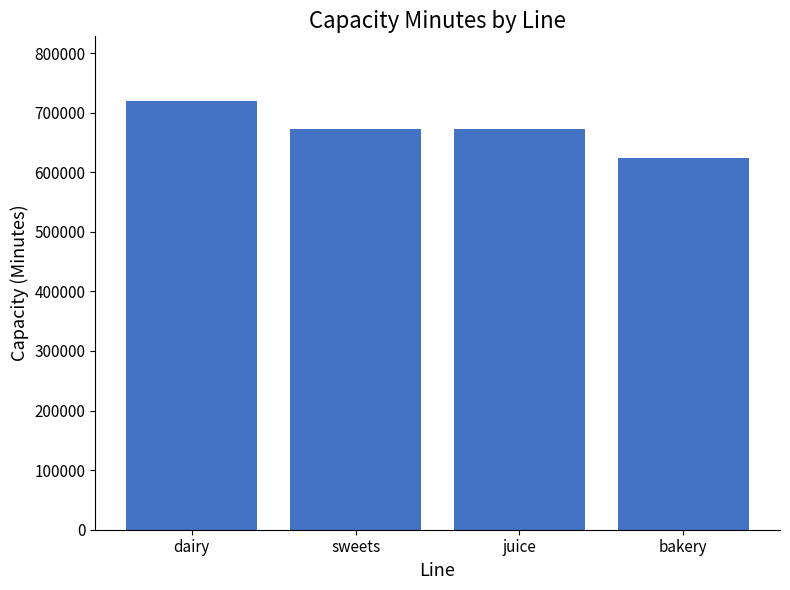

What is the difference between the second highest and minimum values?

48000